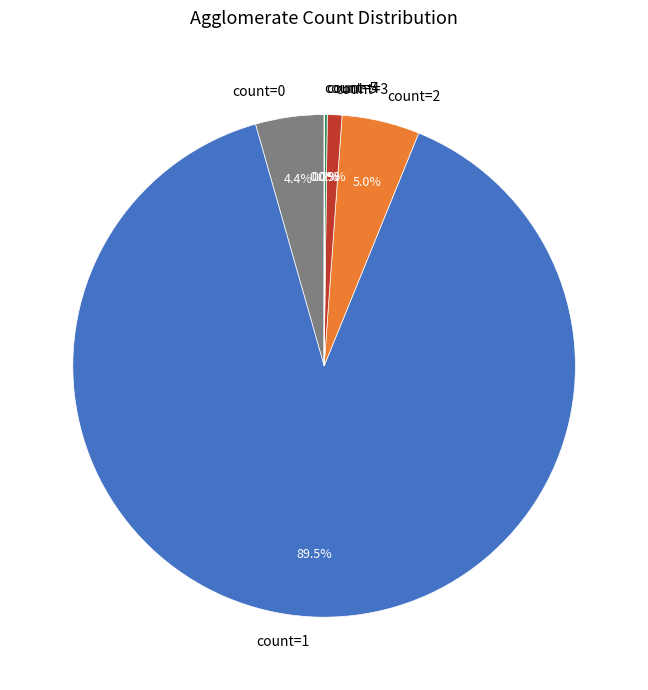

Is there any slice that represents more than half of the pie?

Yes